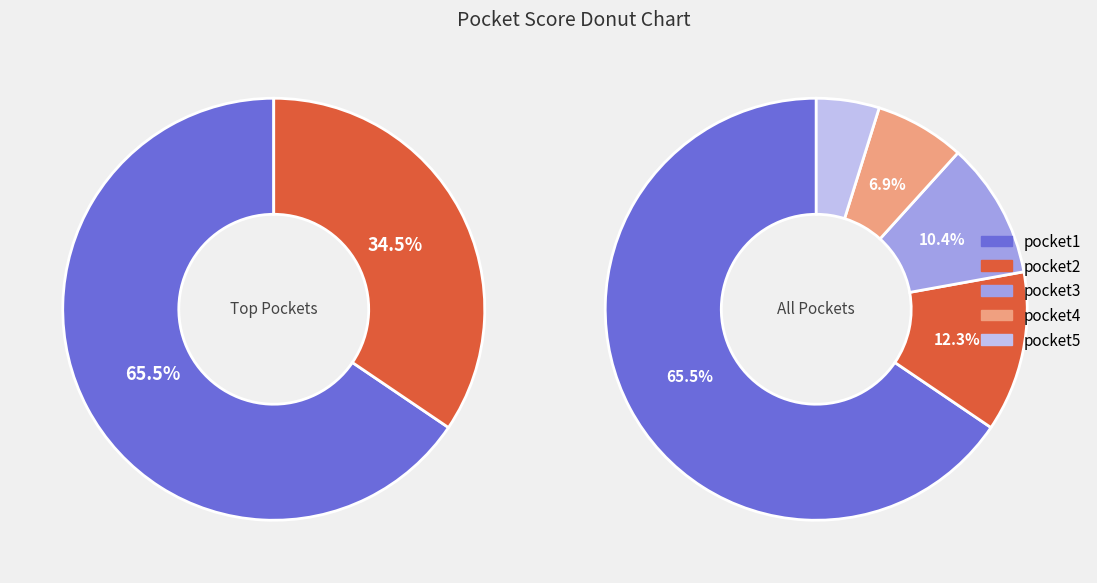

Which slice is the largest?

pocket1